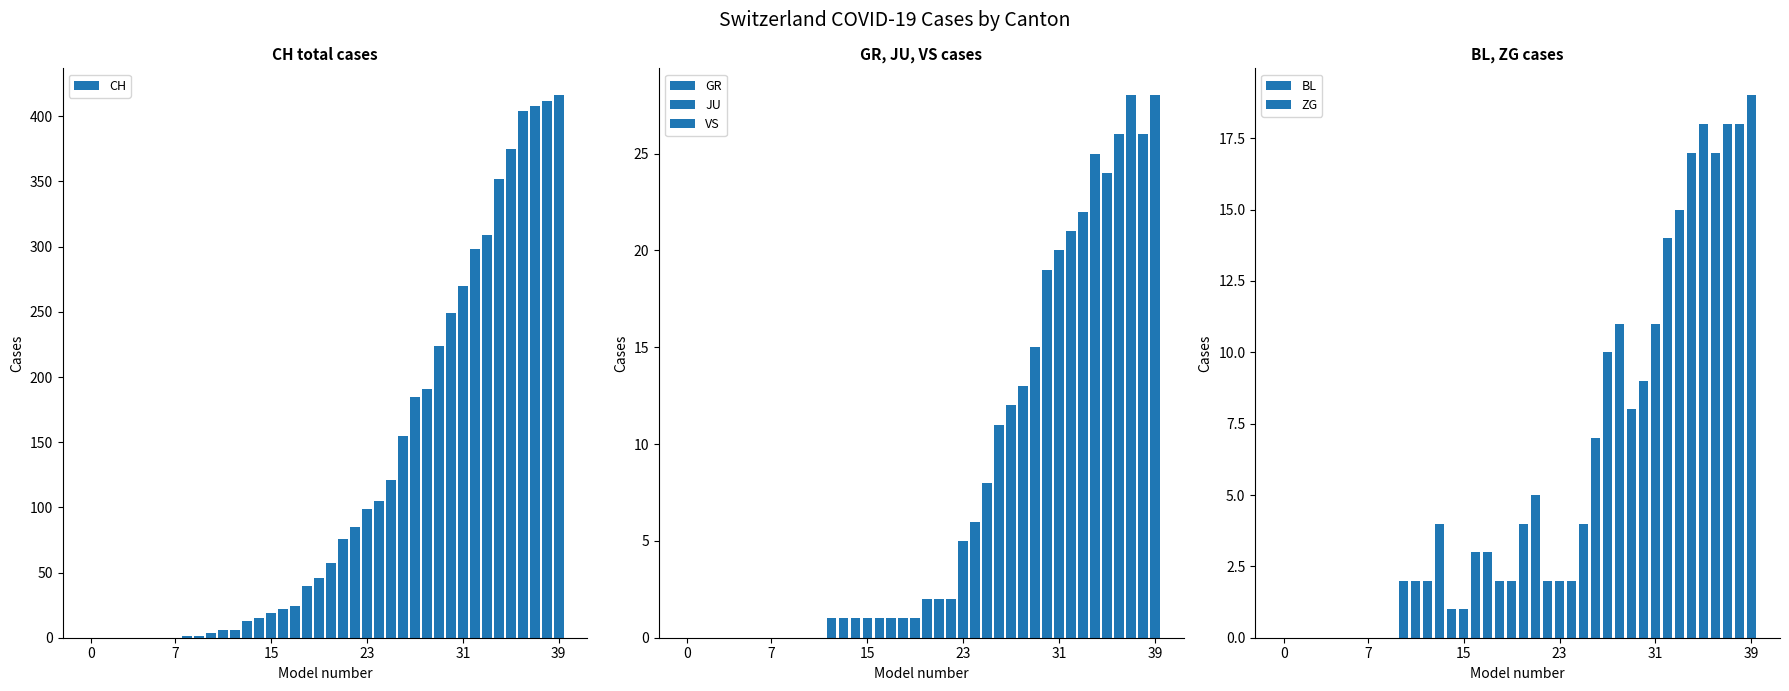

The JU series shows 5 at 32. True or false?

True